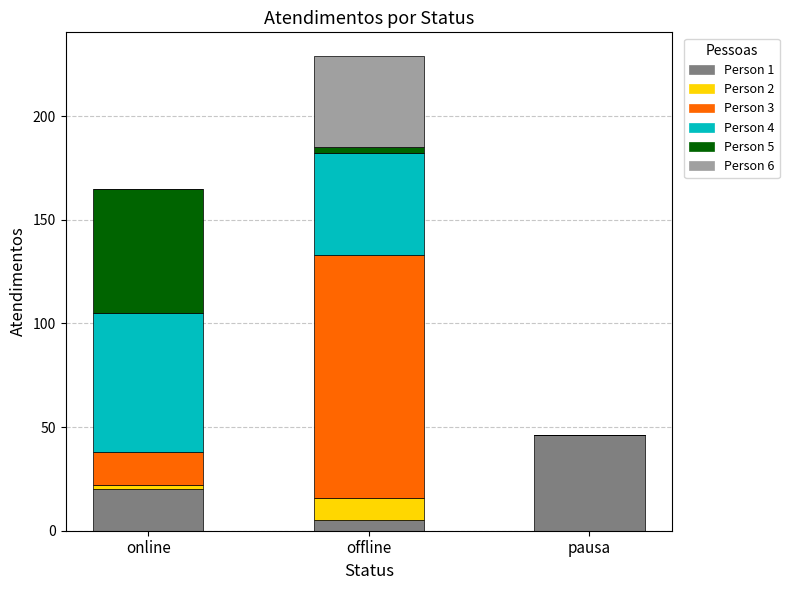

How many distinct data groups are displayed?

6